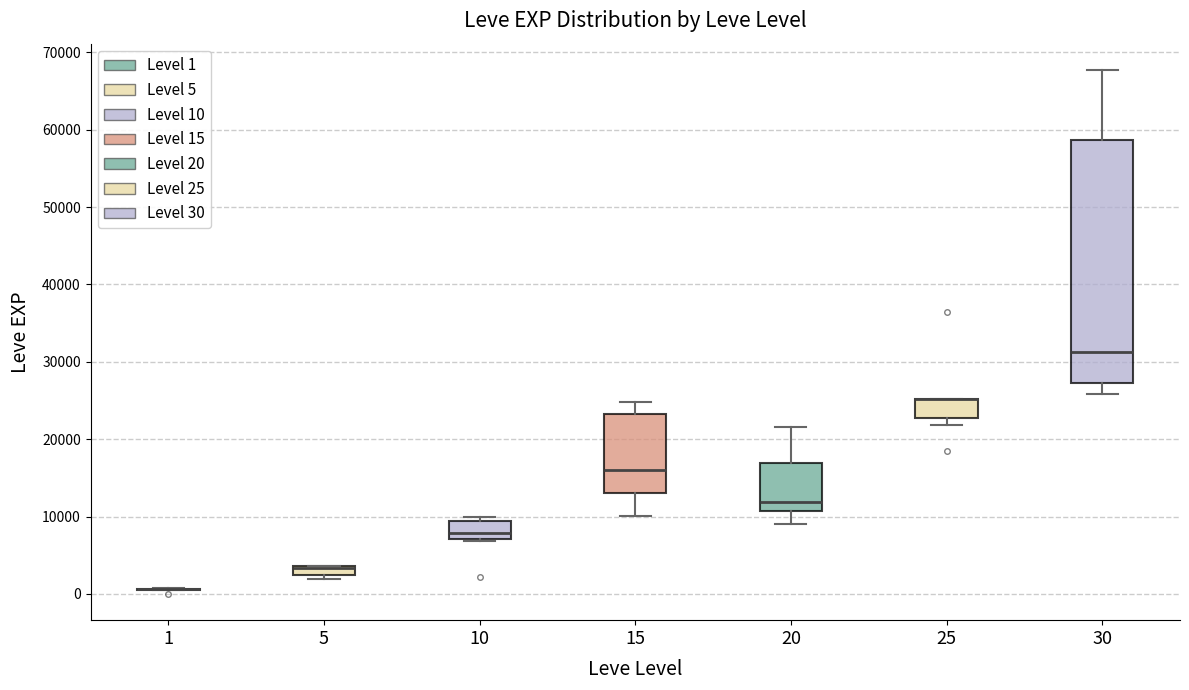

Comparing the boxes themselves (not the whiskers), which one is the tallest?

30